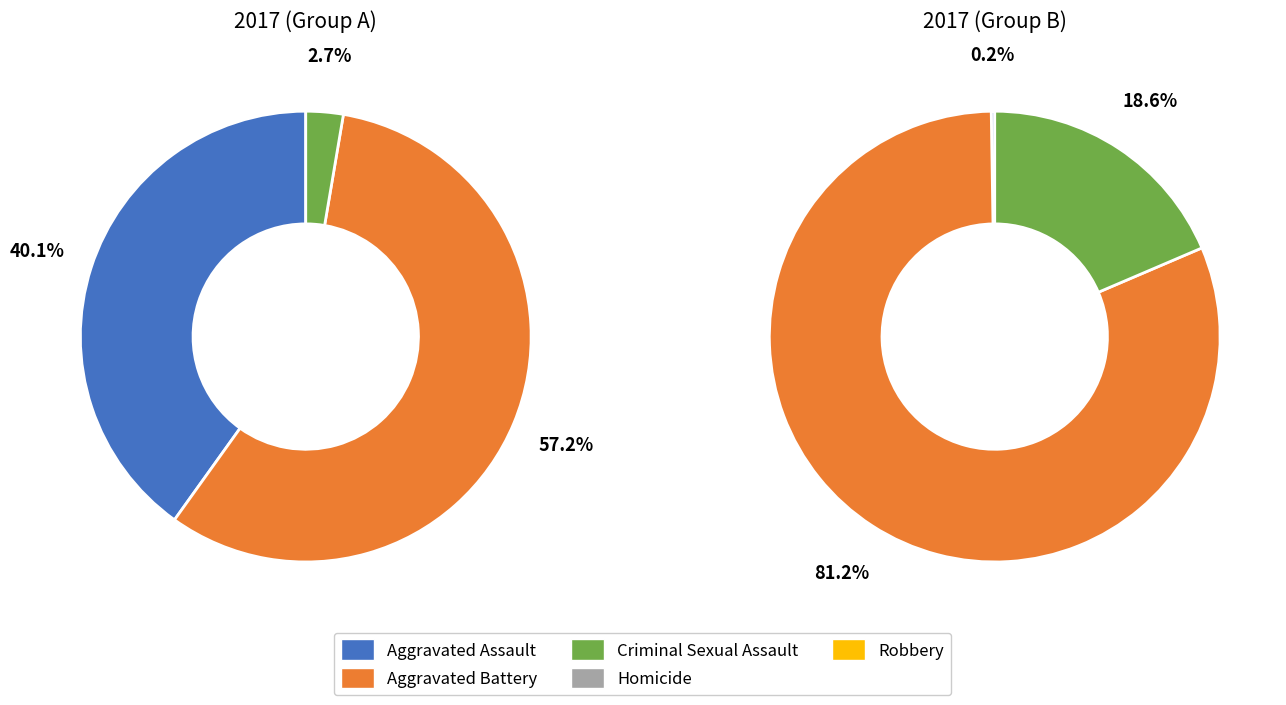

Does any single category account for the majority?

Yes